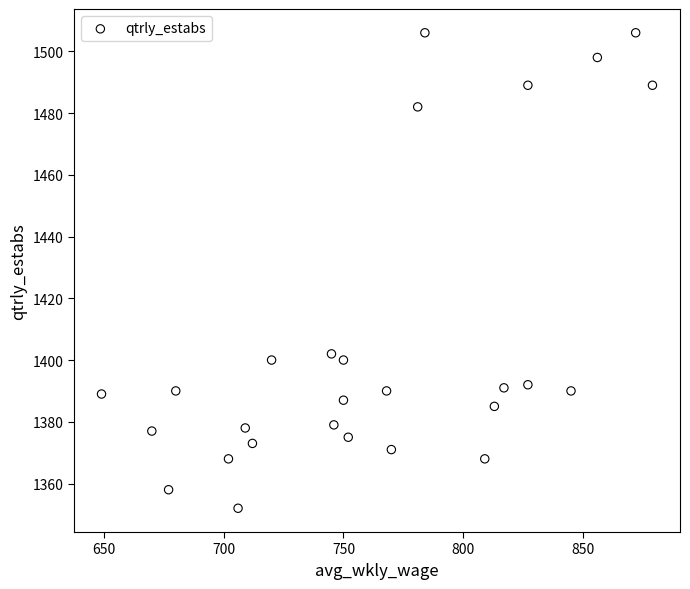

What Y value in the scatter plot is closest to 1429?

1402